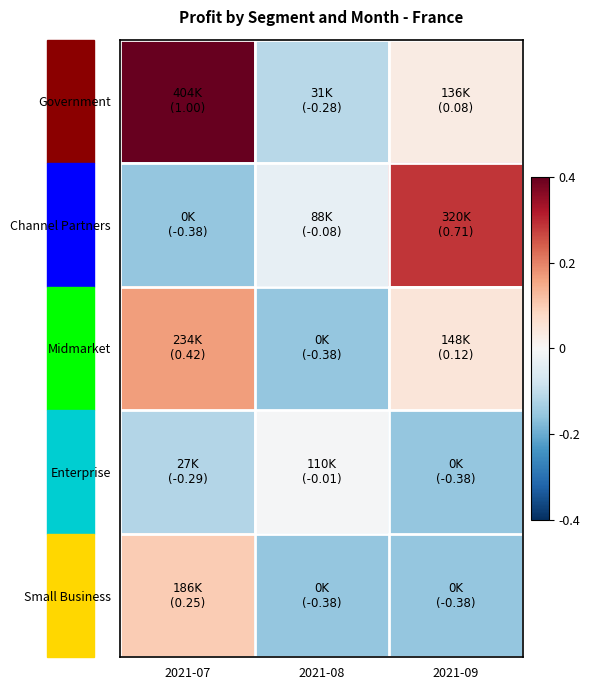

What is the maximum value shown in the chart?

1.0